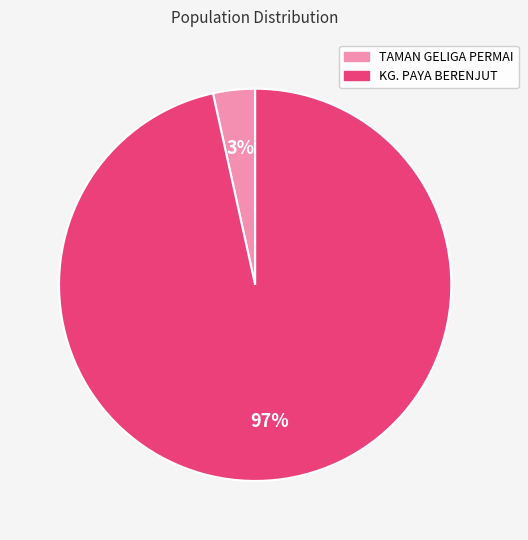

Which has a higher value, TAMAN GELIGA PERMAI or KG. PAYA BERENJUT?

KG. PAYA BERENJUT